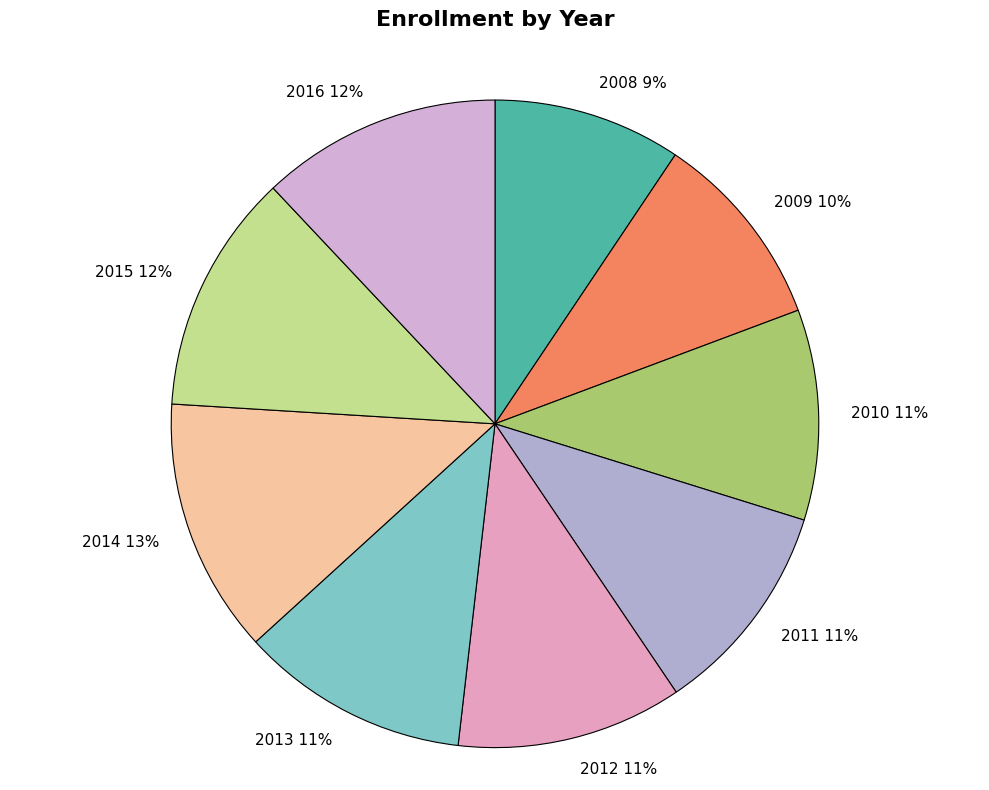

Which category has the biggest portion of the pie?

2014